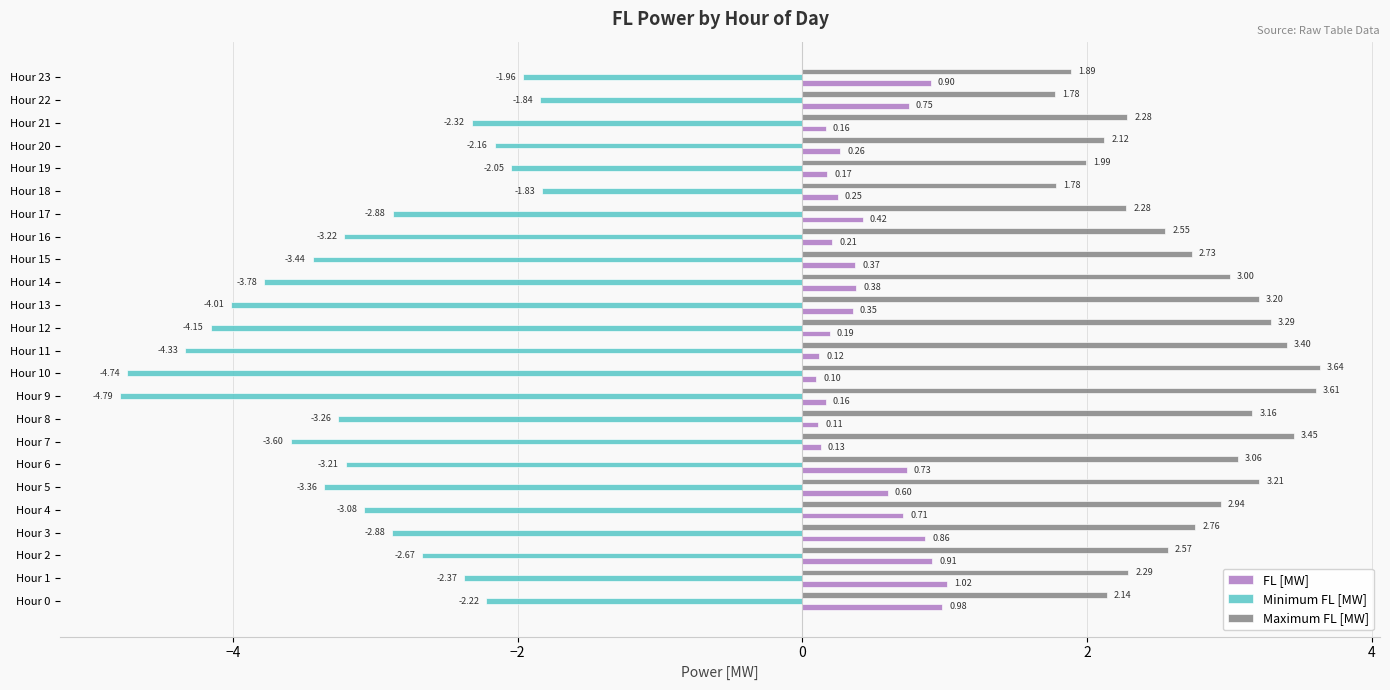

Which series has the widest spread of values?

Minimum FL [MW]